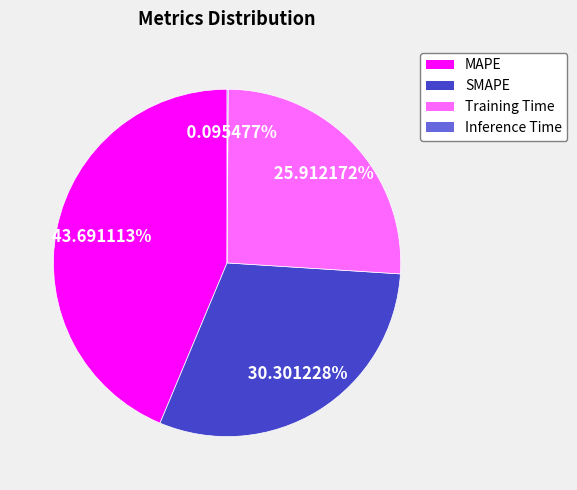

Does Training Time account for over 50% of the chart?

No